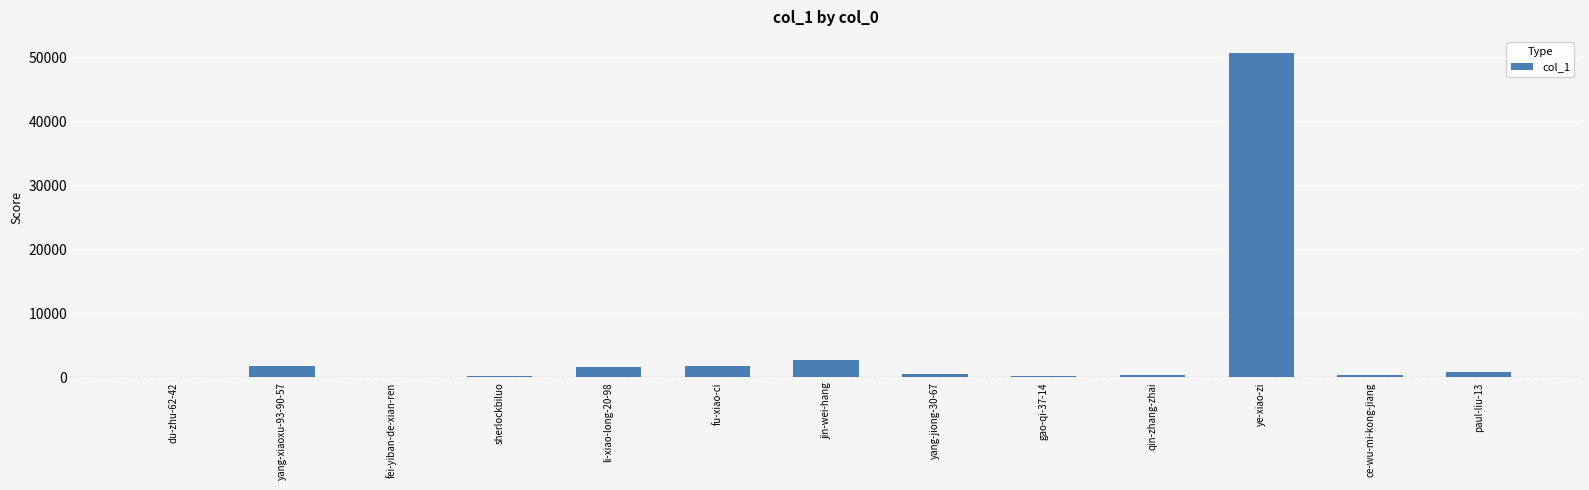

At which category does the chart reach its peak across all series?

ye-xiao-zi